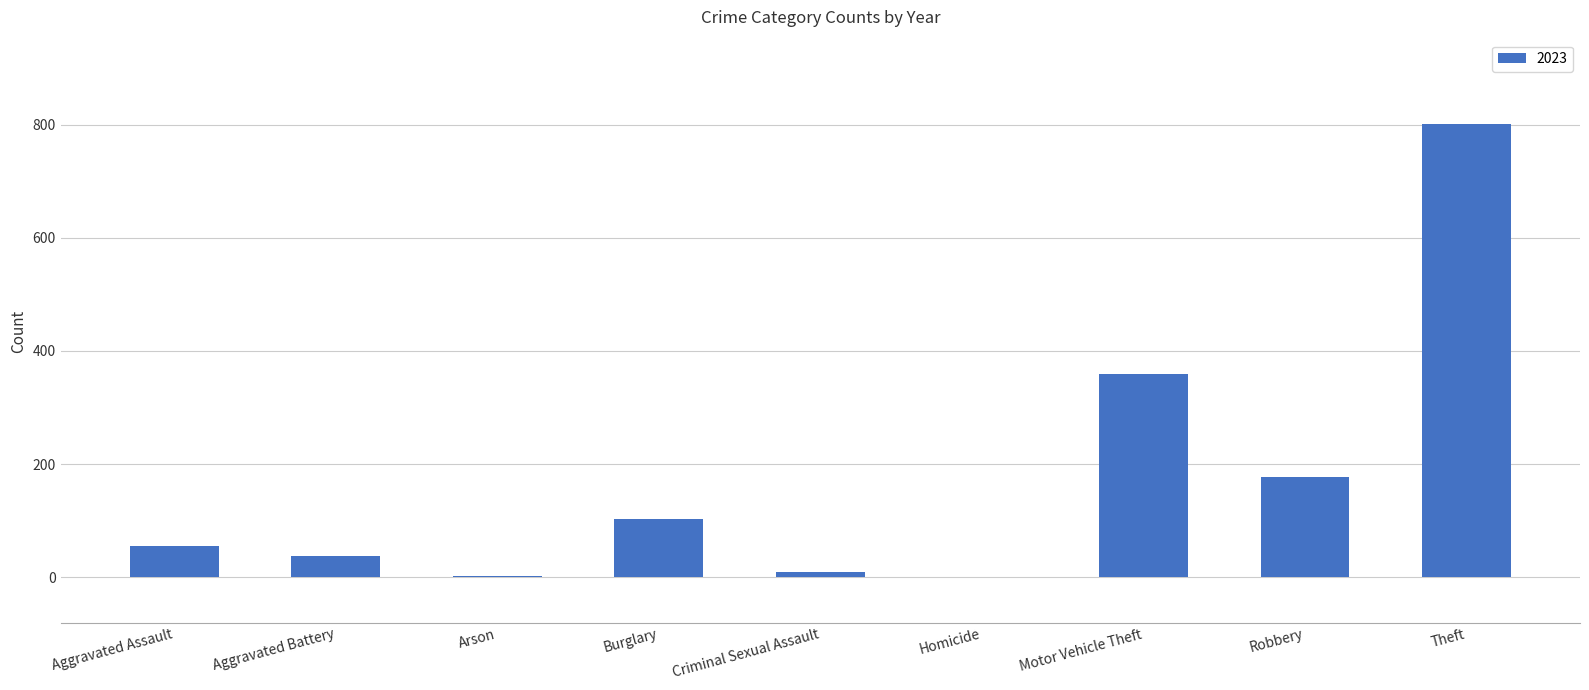

What is the ratio of the value at Motor Vehicle Theft to the value at Robbery?

2.0